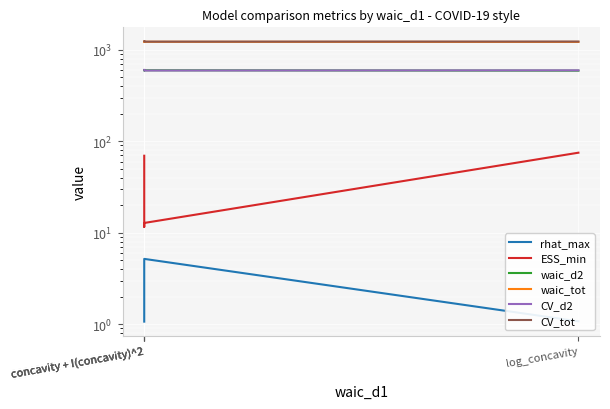

What is the maximum value for waic_tot?

1228.0